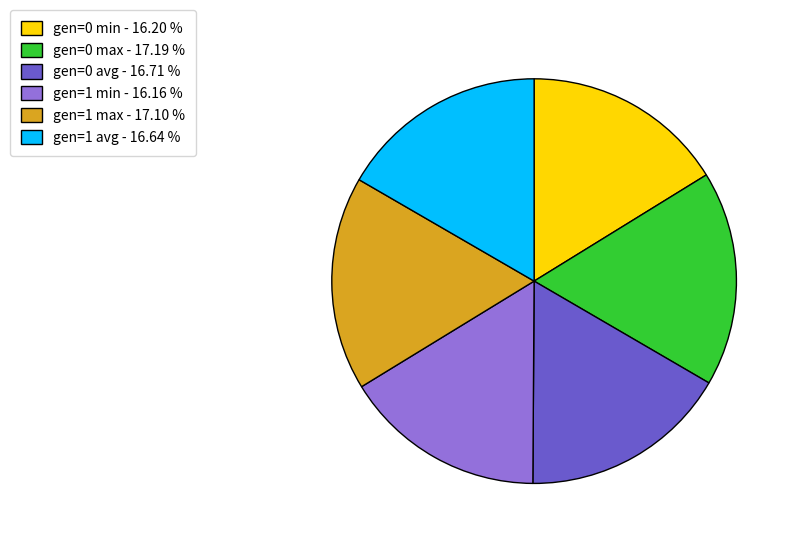

What is the ratio of the value at gen=0 max - 17.19 % to the value at gen=1 min - 16.16 %?

1.1